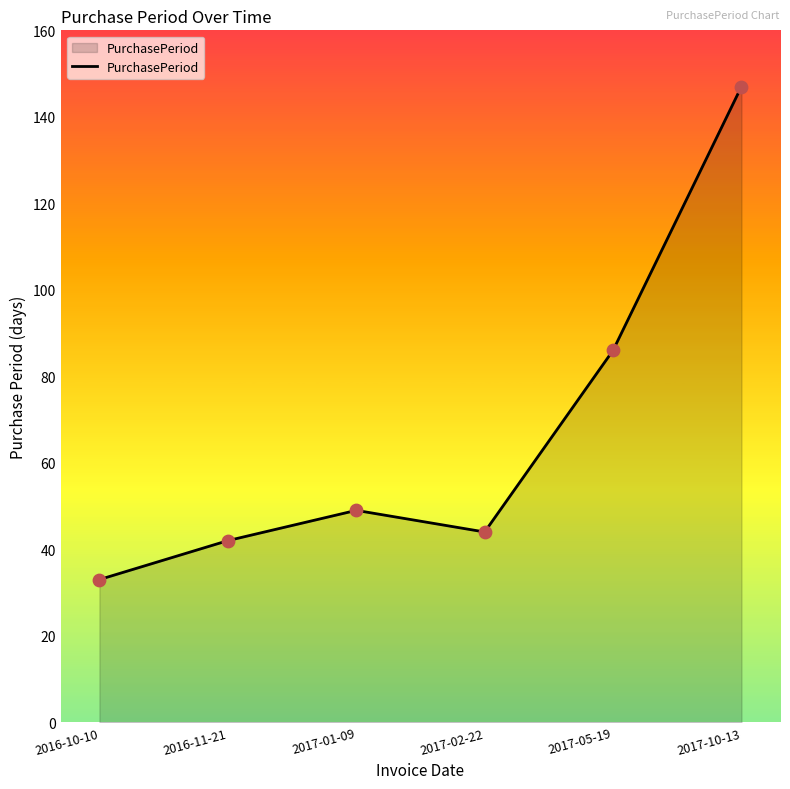

What is the ratio of the value at 2016-10-10 to the value at 2017-01-09?

0.7